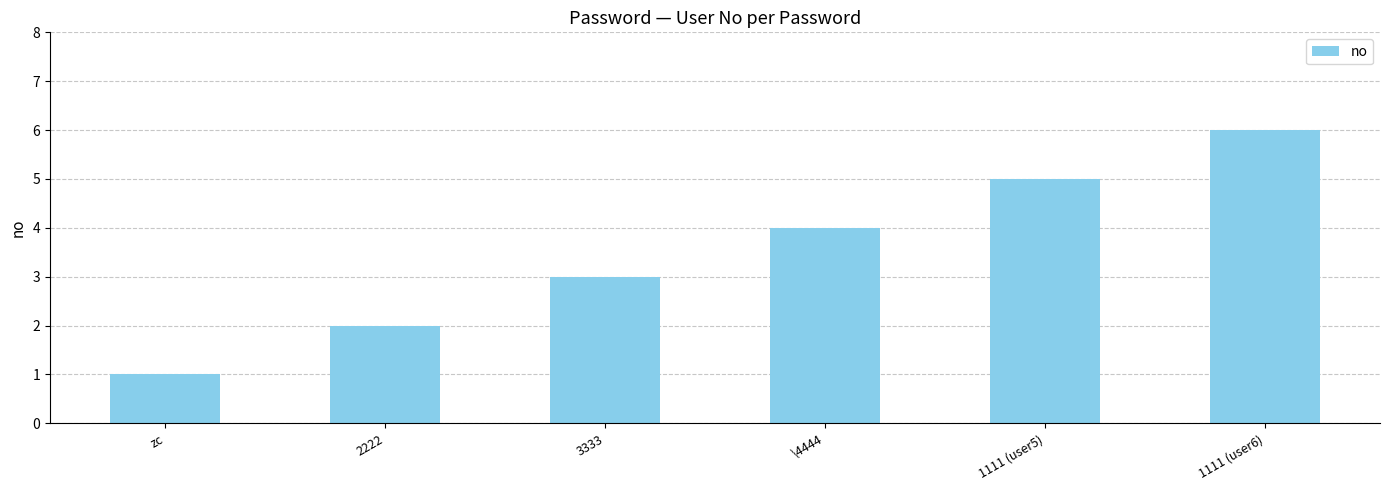

Rank the categories by value from lowest to highest.

zc, 2222, 3333, \4444, 1111 (user5), 1111 (user6)